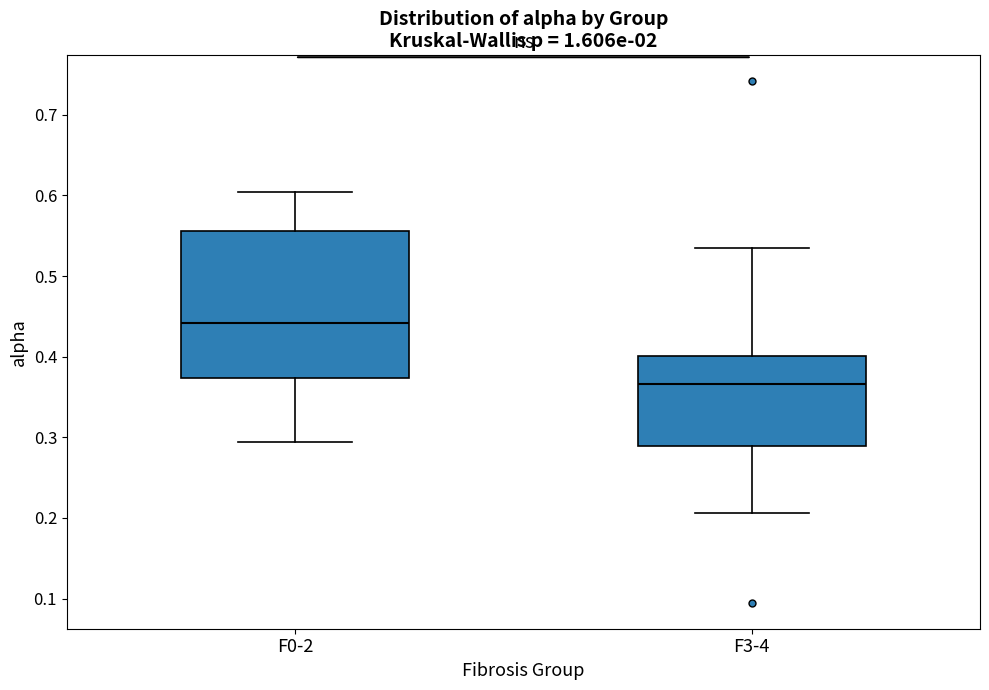

Which box has the lowest median line?

F3-4